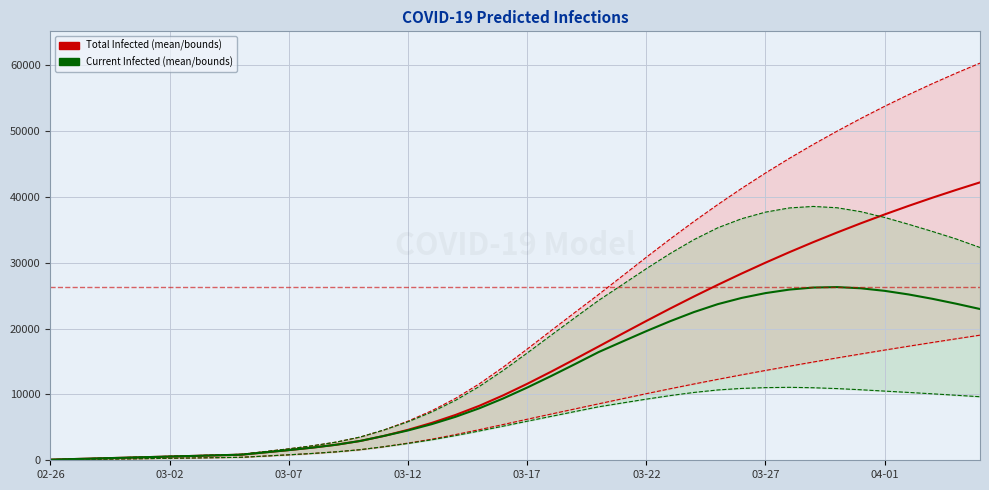

What is the spread (max minus min) of values at 17?

5655